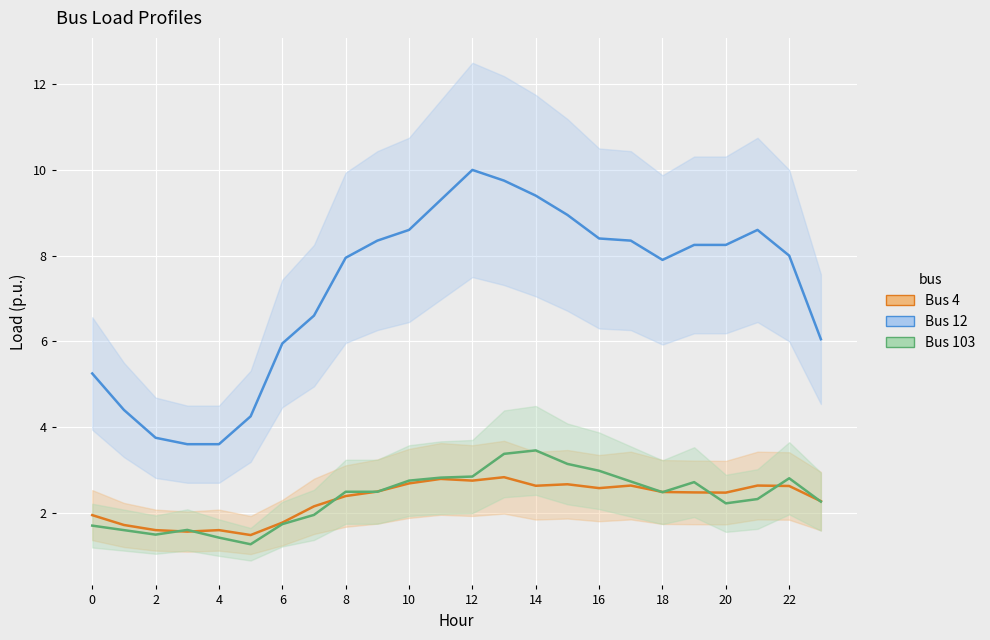

How many lines are shown in the chart?

3